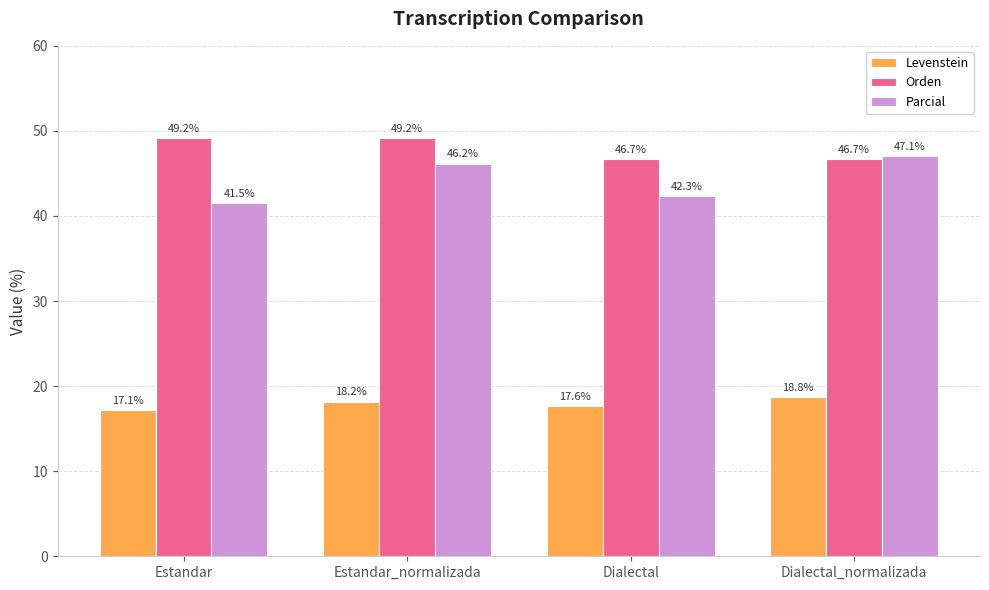

How many data points in Levenstein are above 18?

2